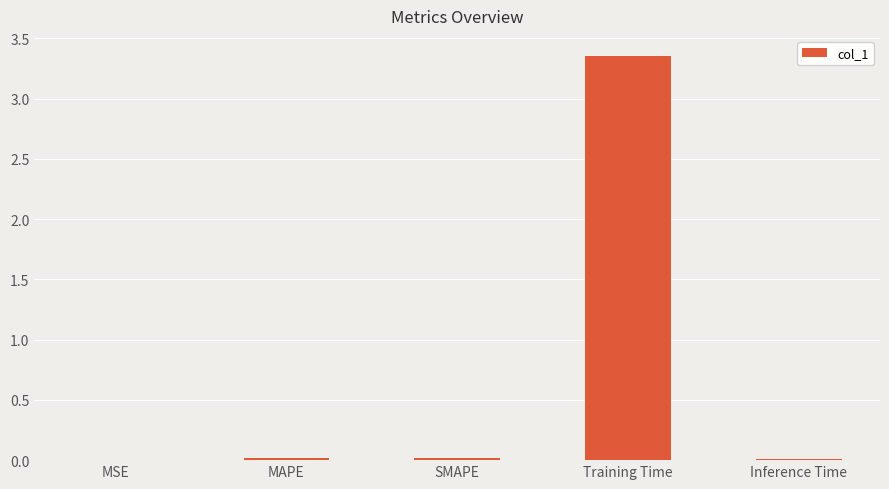

Does the chart contain stacked bars?

No